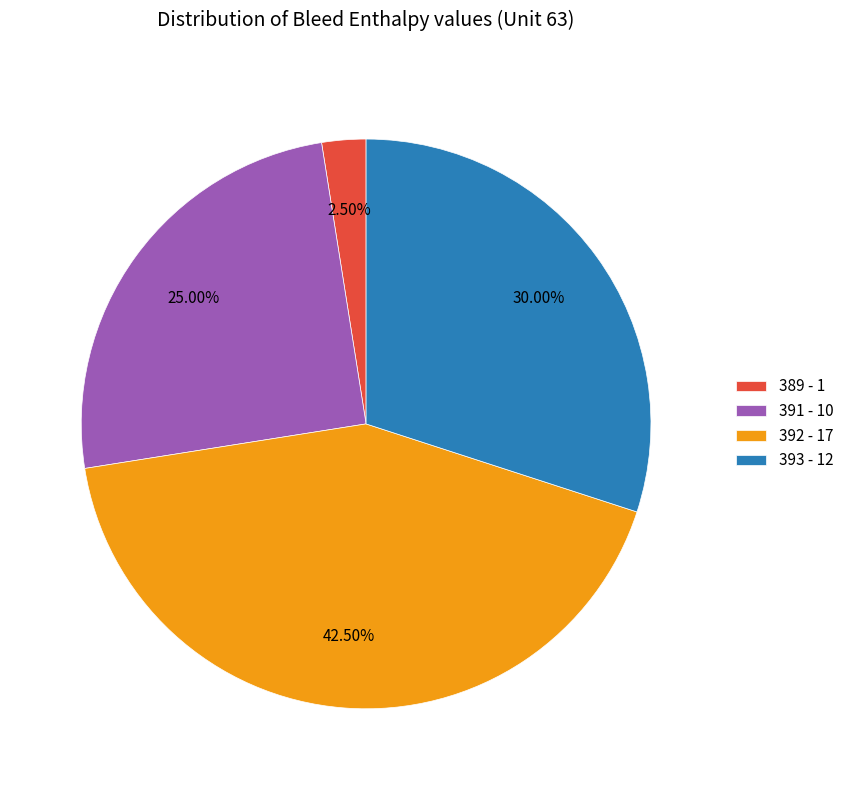

Count the number of slices in the pie.

4